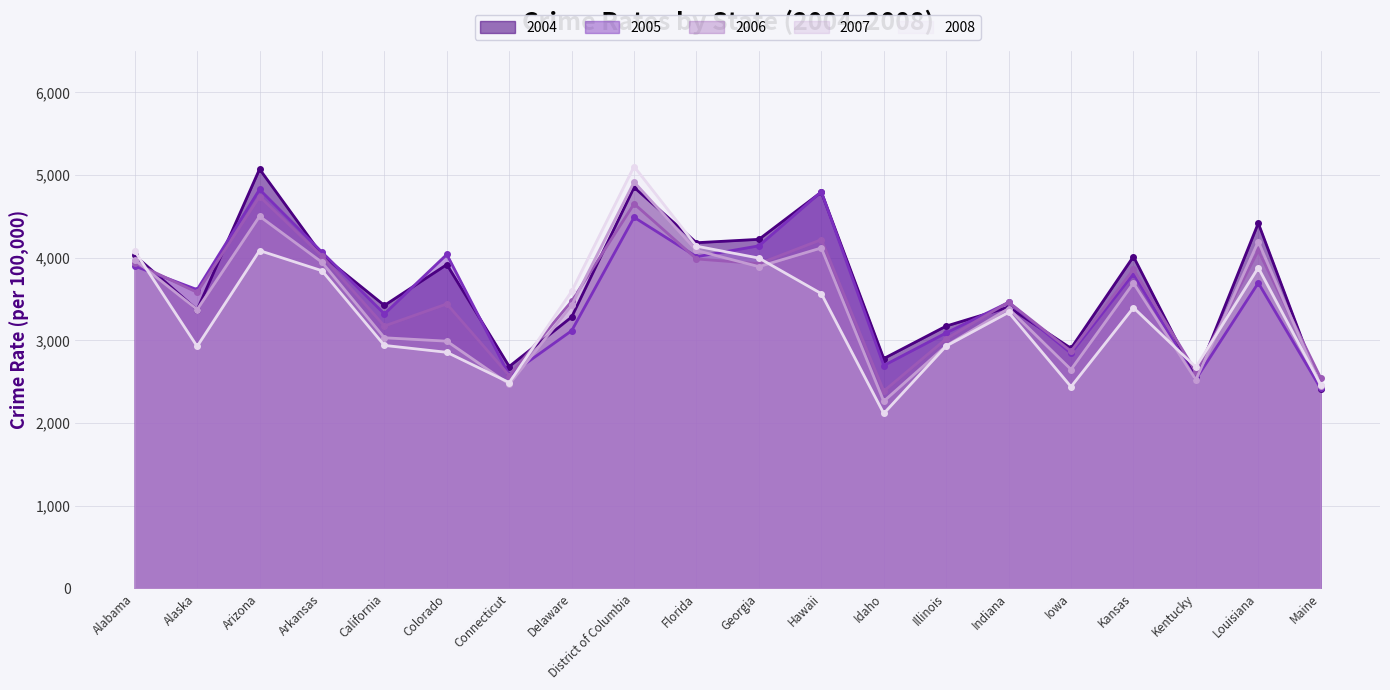

Reading left to right, list all the values displayed in this chart.

2004: Alabama=4029.3	Alaska=3370.9	Arizona=5073.3	Arkansas=4033.1	California=3423.9	Colorado=3918.5	Connecticut=2684.9	Delaware=3283.6	District of Columbia=4852.8	Florida=4182.5	Georgia=4223.5	Hawaii=4795.5	Idaho=2781.0	Illinois=3174.1	Indiana=3403.6	Iowa=2904.8	Kansas=4015.5	Kentucky=2540.2	Louisiana=4419.1	Maine=2413.7
2005: Alabama=3900.0	Alaska=3615.0	Arizona=4827.0	Arkansas=4068.0	California=3321.0	Colorado=4041.0	Connecticut=2579.0	Delaware=3118.0	District of Columbia=4490.0	Florida=4013.0	Georgia=4145.0	Hawaii=4800.0	Idaho=2697.0	Illinois=3092.0	Indiana=3460.0	Iowa=2845.0	Kansas=3806.0	Kentucky=2531.0	Louisiana=3696.0	Maine=2419.0
2006: Alabama=3937.0	Alaska=3582.0	Arizona=4741.6	Arkansas=4021.6	California=3175.2	Colorado=3441.8	Connecticut=2575.0	Delaware=3474.5	District of Columbia=4653.9	Florida=3986.2	Georgia=3928.8	Hawaii=4219.9	Idaho=2386.9	Illinois=3019.6	Indiana=3464.3	Iowa=2870.3	Kansas=3858.5	Kentucky=2621.9	Louisiana=4088.5	Maine=2546.1
2007: Alabama=3974.9	Alaska=3373.9	Arizona=4502.6	Arkansas=3945.5	California=3032.6	Colorado=2991.3	Connecticut=2470.6	Delaware=3427.1	District of Columbia=4916.3	Florida=4088.8	Georgia=3893.1	Hawaii=4119.3	Idaho=2264.2	Illinois=2935.8	Indiana=3386.5	Iowa=2648.6	Kansas=3693.8	Kentucky=2524.6	Louisiana=4196.1	Maine=2448.3
2008: Alabama=4081.9	Alaska=2928.3	Arizona=4087.3	Arkansas=3843.7	California=2940.3	Colorado=2856.7	Connecticut=2490.8	Delaware=3594.7	District of Columbia=5104.6	Florida=4140.6	Georgia=3996.6	Hawaii=3566.5	Idaho=2116.5	Illinois=2932.6	Indiana=3339.6	Iowa=2440.5	Kansas=3397.0	Kentucky=2677.1	Louisiana=3880.2	Maine=2463.7